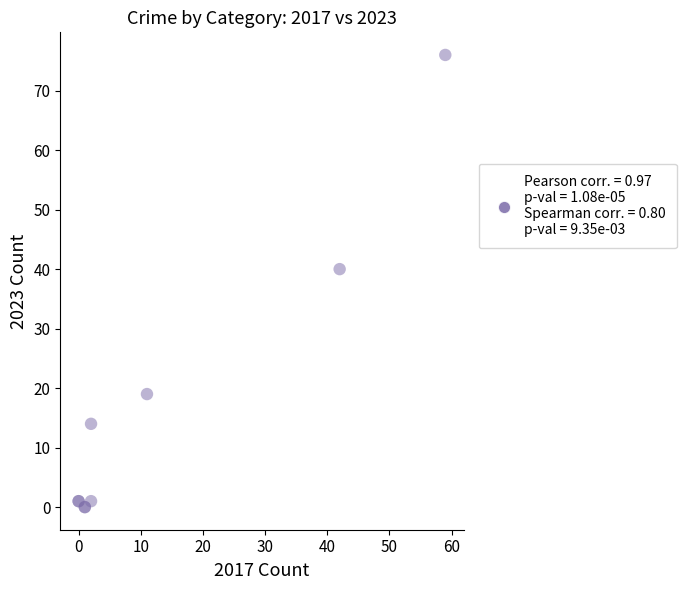

What Y value in the scatter plot is closest to 38?

40